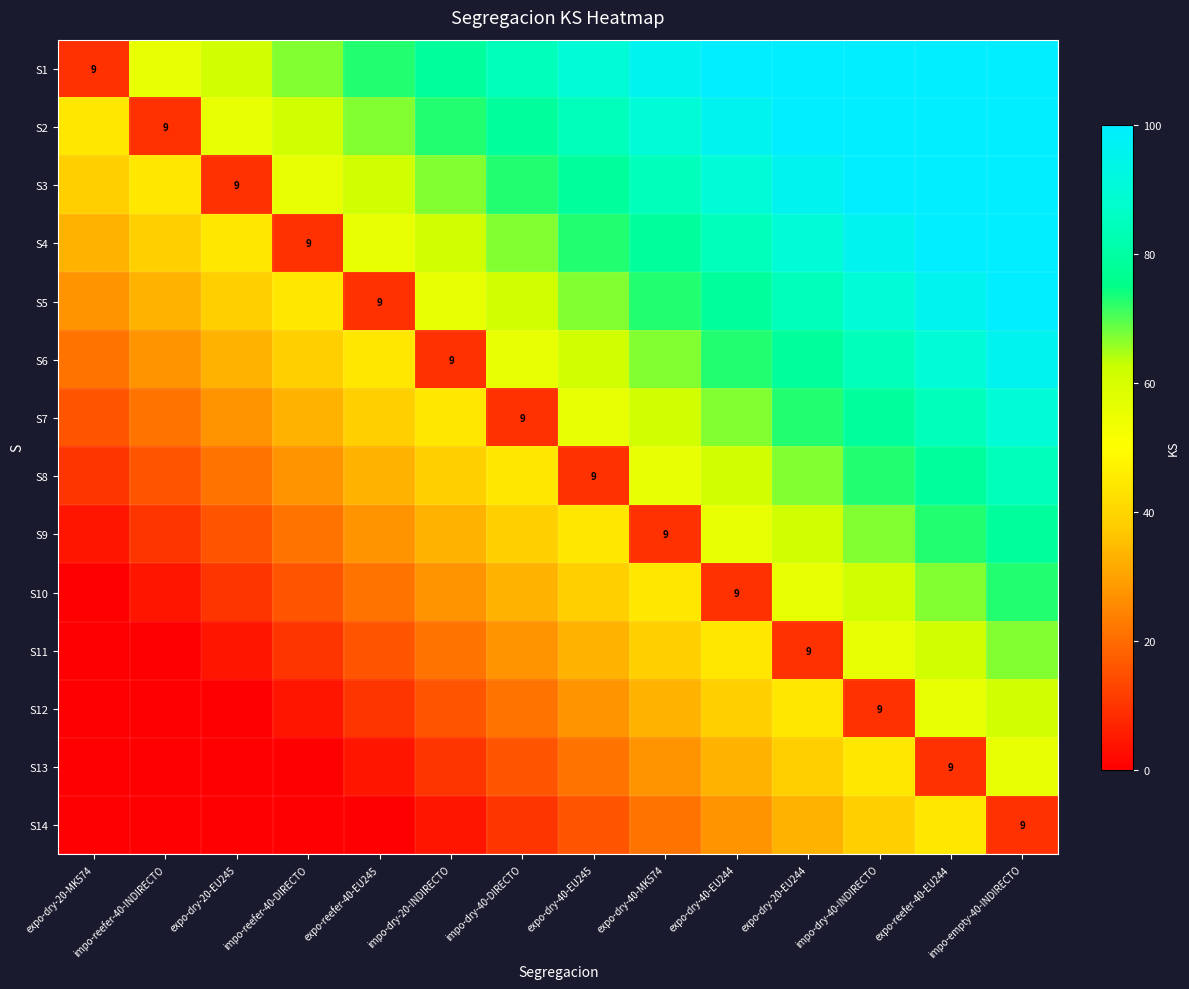

What is the sum of the S1 values at expo-dry-40-EU245 and impo-reefer-40-INDIRECTO?

145.7